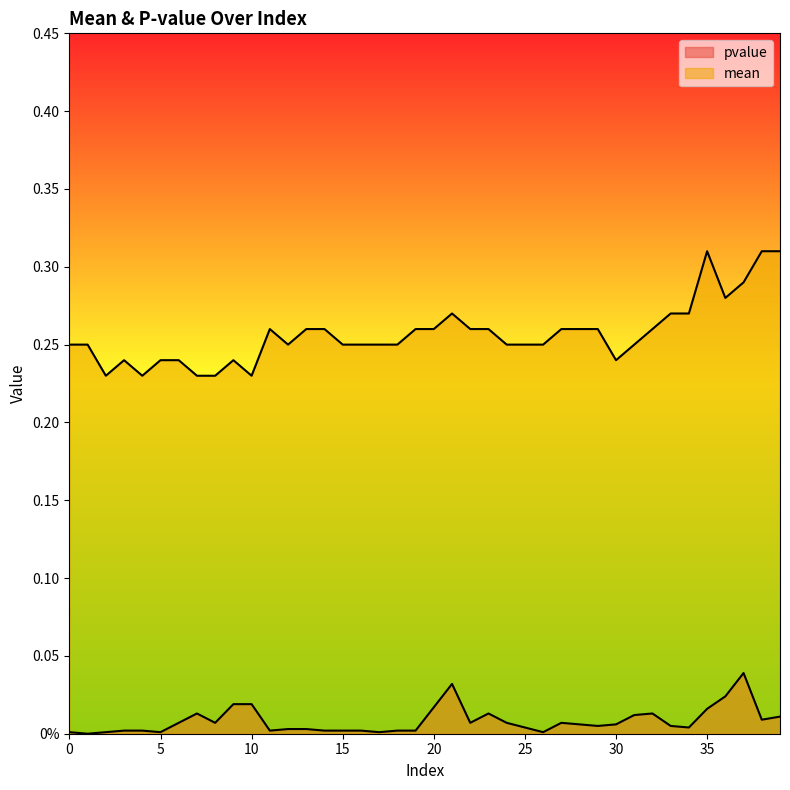

Reading left to right, transcribe all the data shown in this chart.

pvalue: 0=0.0	1=0.0	2=0.0	3=0.0	4=0.0	5=0.0	6=0.0	7=0.0	8=0.0	9=0.0	10=0.0	11=0.0	12=0.0	13=0.0	14=0.0	15=0.0	16=0.0	17=0.0	18=0.0	19=0.0	20=0.0	21=0.0	22=0.0	23=0.0	24=0.0	25=0.0	26=0.0	27=0.0	28=0.0	29=0.0	30=0.0	31=0.0	32=0.0	33=0.0	34=0.0	35=0.0	36=0.0	37=0.0	38=0.0	39=0.0
mean: 0=0.2	1=0.2	2=0.2	3=0.2	4=0.2	5=0.2	6=0.2	7=0.2	8=0.2	9=0.2	10=0.2	11=0.3	12=0.2	13=0.3	14=0.3	15=0.2	16=0.2	17=0.2	18=0.2	19=0.3	20=0.3	21=0.3	22=0.3	23=0.3	24=0.2	25=0.2	26=0.2	27=0.3	28=0.3	29=0.3	30=0.2	31=0.2	32=0.3	33=0.3	34=0.3	35=0.3	36=0.3	37=0.3	38=0.3	39=0.3